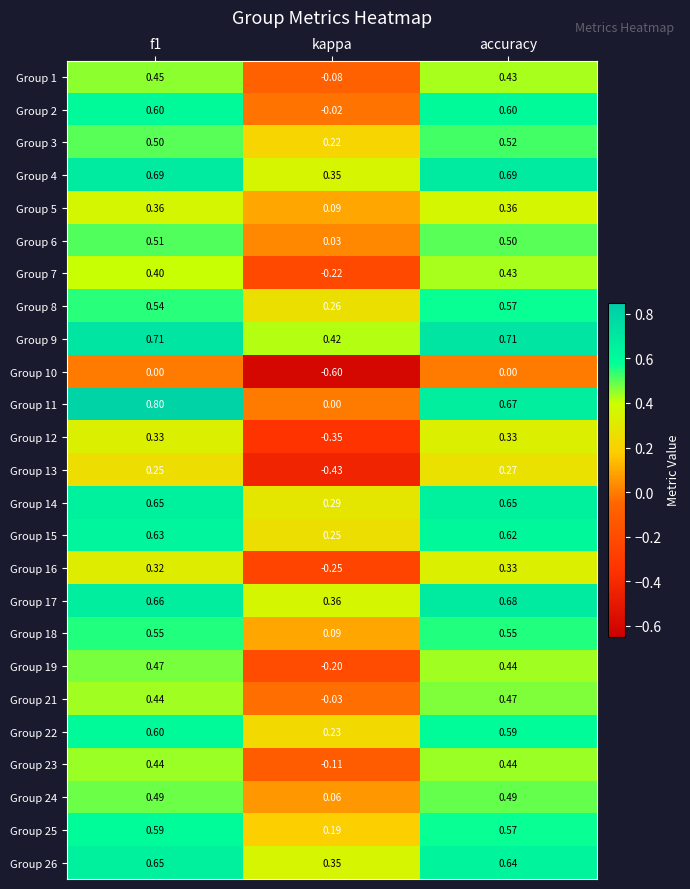

Which category has the lowest value in the Group 11 series?

kappa